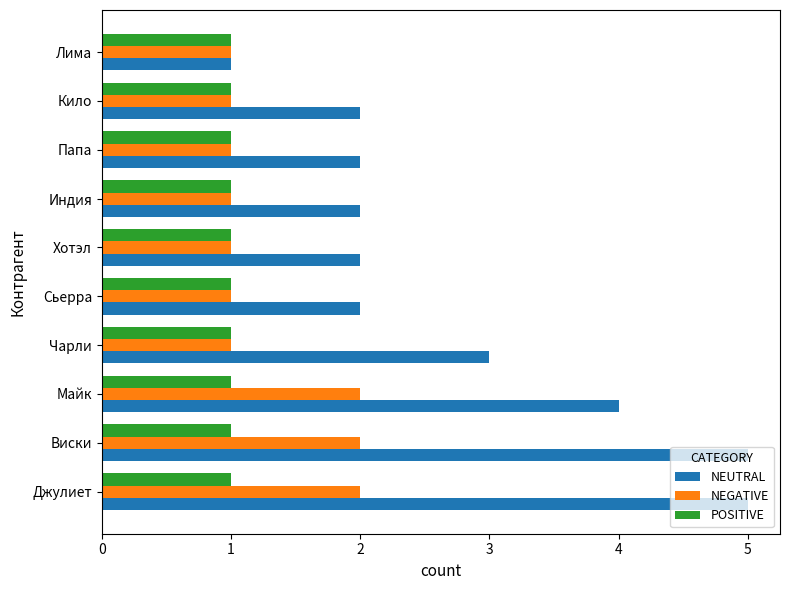

Which series has the largest range (max minus min)?

NEUTRAL